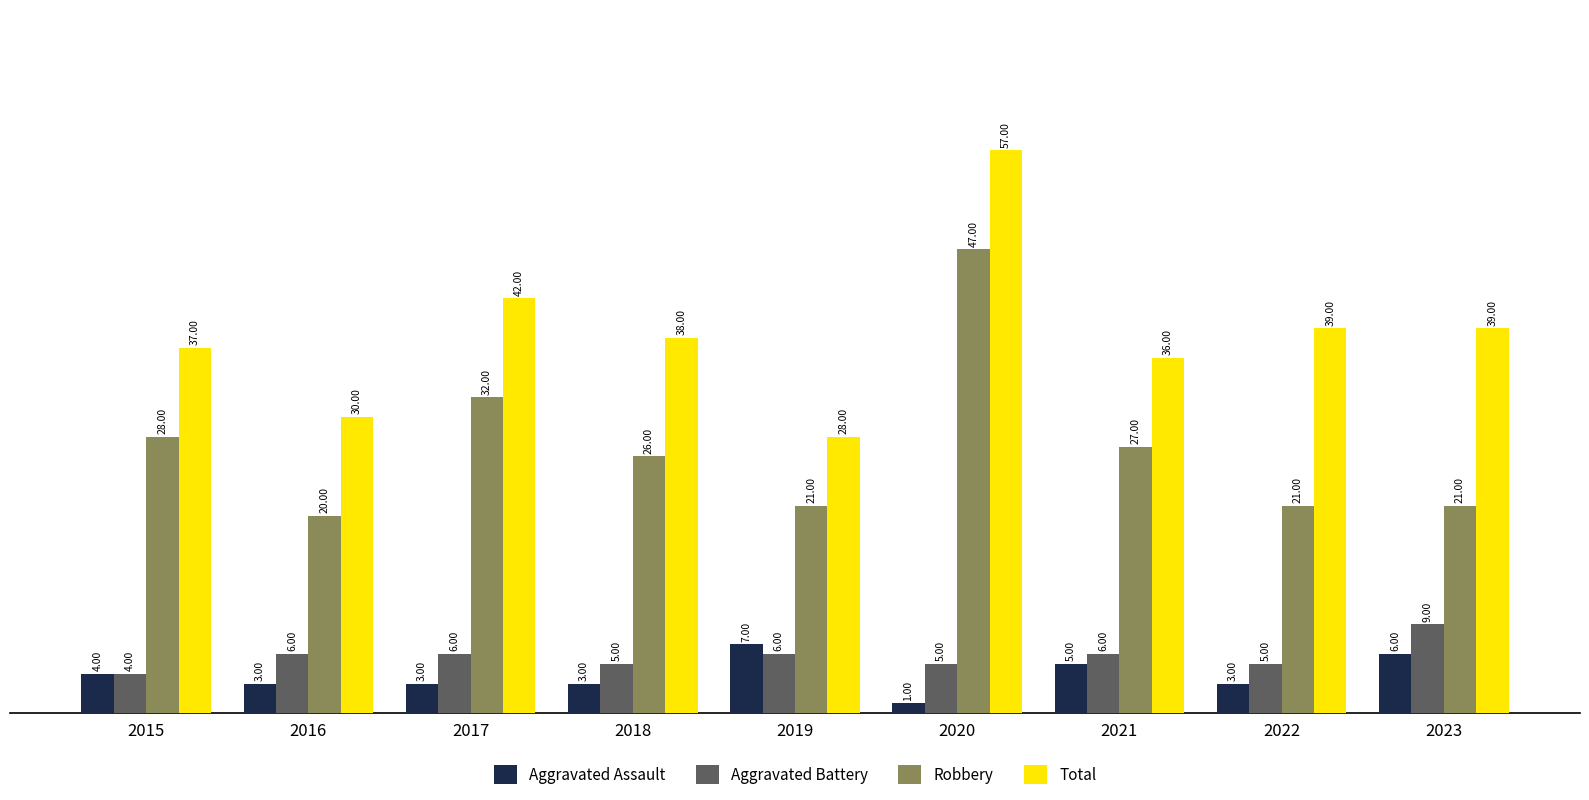

What are all the series names shown in the legend?

Aggravated Assault, Aggravated Battery, Robbery, Total